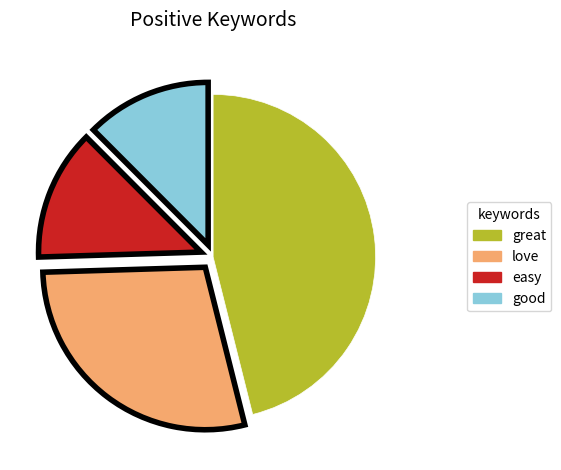

Combined, do easy and love account for over 50%?

No